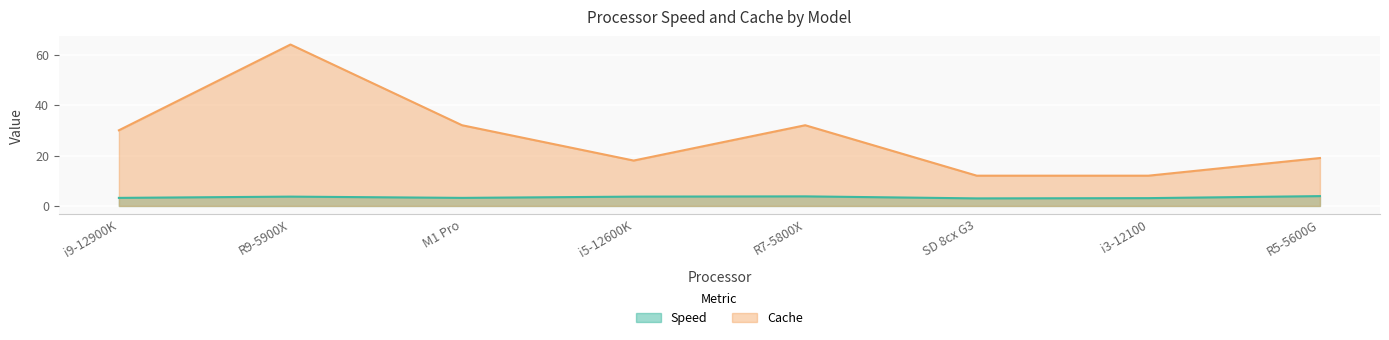

True or false: Cache and Speed intersect in this chart.

False